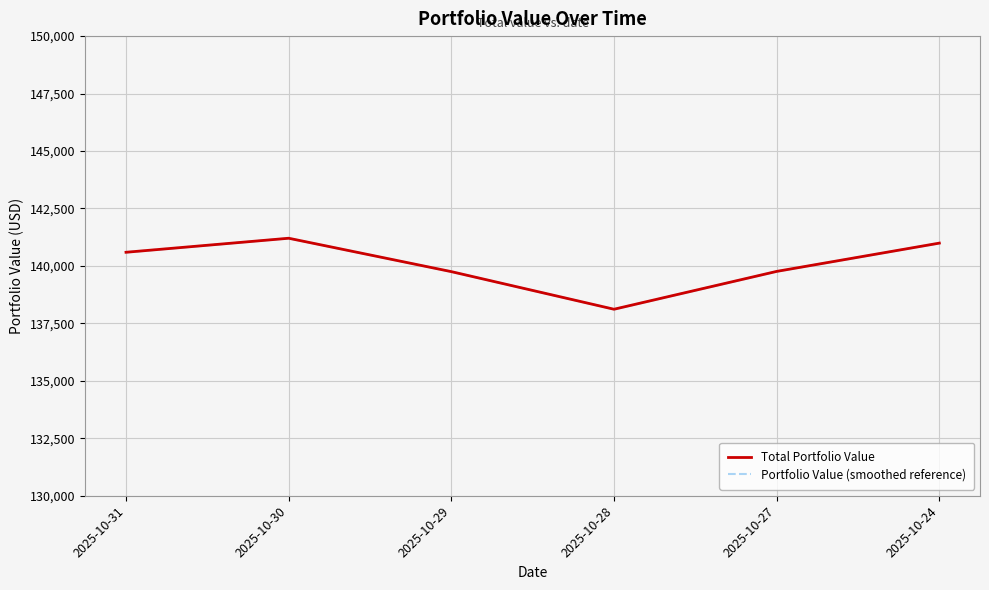

At which category is the sum across all series the highest?

2025-10-30